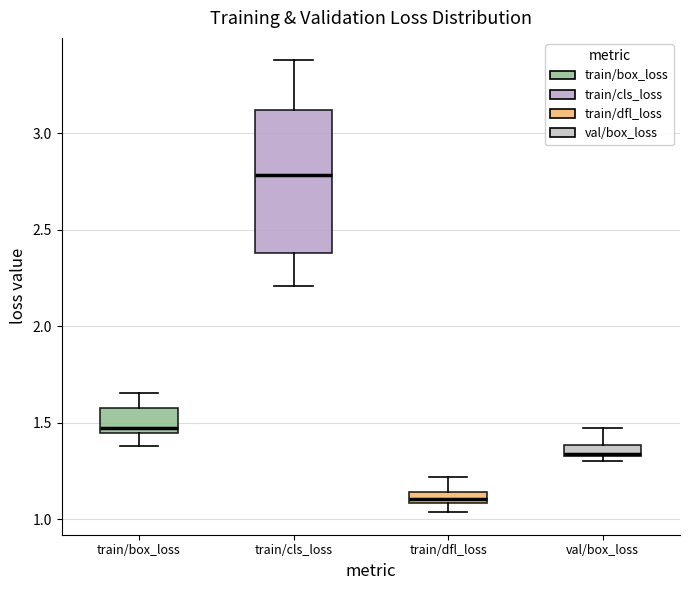

Which box is the tallest, from its lower edge to its upper edge?

train/cls_loss